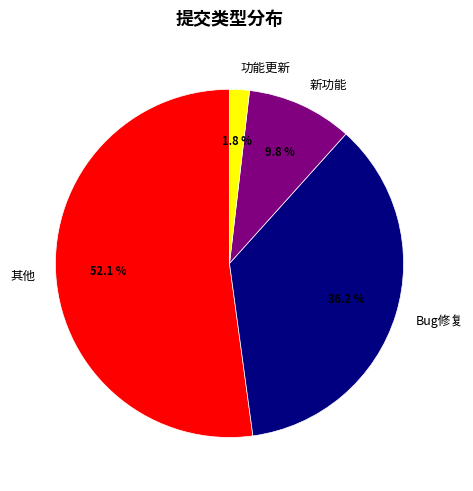

Which slice is the smallest?

功能更新